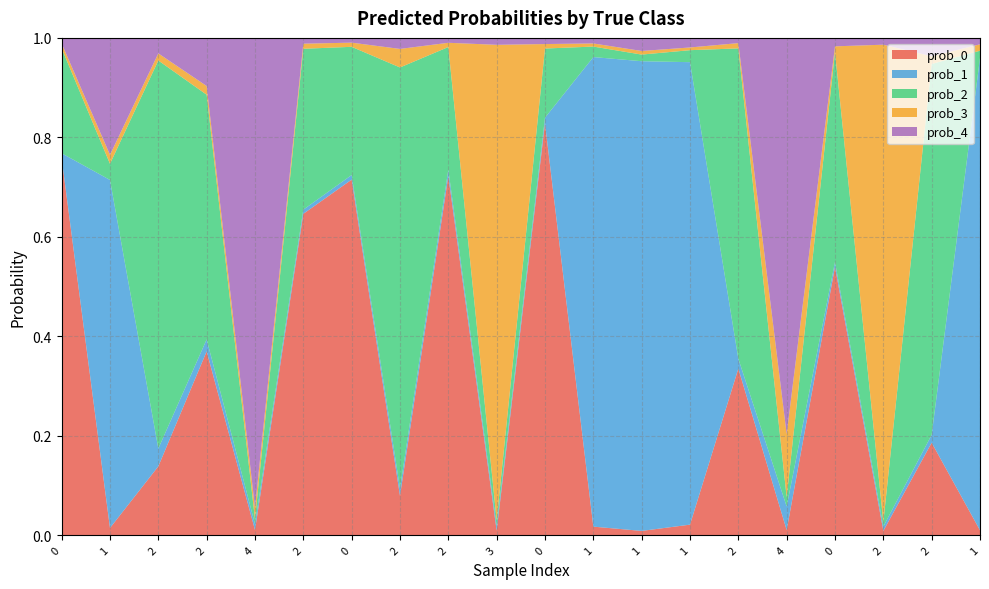

Reading right to left, what are all the values shown in this chart?

prob_0: 1=0.0	2=0.2	2=0.0	0=0.5	4=0.0	2=0.3	1=0.0	1=0.0	1=0.0	0=0.8	3=0.0	2=0.7	2=0.1	0=0.7	2=0.6	4=0.0	2=0.4	2=0.1	1=0.0	0=0.8
prob_1: 1=0.9	2=0.0	2=0.0	0=0.0	4=0.0	2=0.0	1=0.9	1=0.9	1=0.9	0=0.0	3=0.0	2=0.0	2=0.0	0=0.0	2=0.0	4=0.0	2=0.0	2=0.0	1=0.7	0=0.0
prob_2: 1=0.0	2=0.7	2=0.0	0=0.4	4=0.0	2=0.6	1=0.0	1=0.0	1=0.0	0=0.1	3=0.0	2=0.2	2=0.8	0=0.3	2=0.3	4=0.0	2=0.5	2=0.8	1=0.0	0=0.2
prob_3: 1=0.0	2=0.0	2=1.0	0=0.0	4=0.1	2=0.0	1=0.0	1=0.0	1=0.0	0=0.0	3=1.0	2=0.0	2=0.0	0=0.0	2=0.0	4=0.0	2=0.0	2=0.0	1=0.0	0=0.0
prob_4: 1=0.0	2=0.0	2=0.0	0=0.0	4=0.8	2=0.0	1=0.0	1=0.0	1=0.0	0=0.0	3=0.0	2=0.0	2=0.0	0=0.0	2=0.0	4=0.9	2=0.1	2=0.0	1=0.2	0=0.0